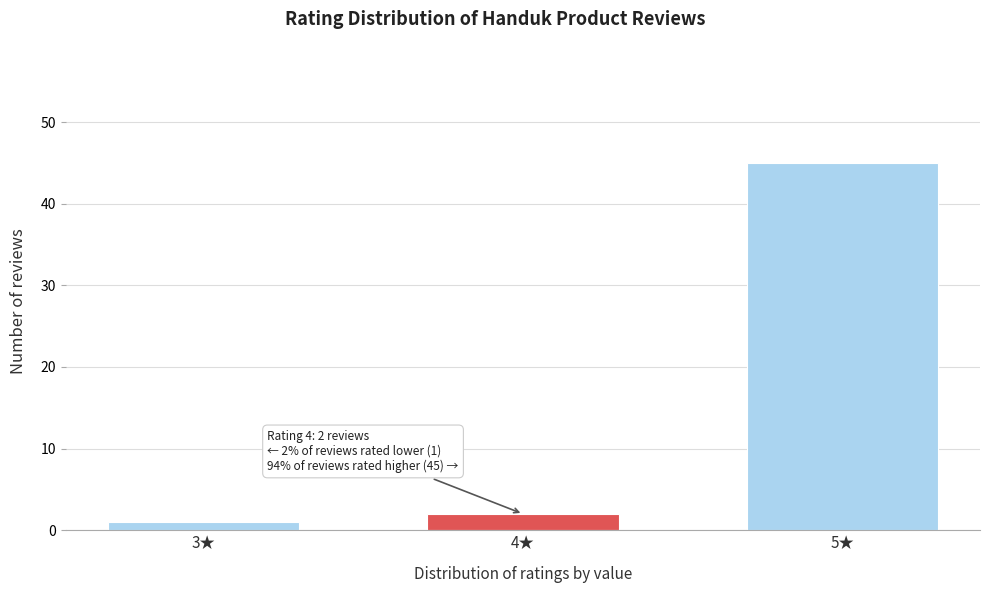

Reading left to right, extract all data points from this chart.

3★=1	4★=2	5★=45